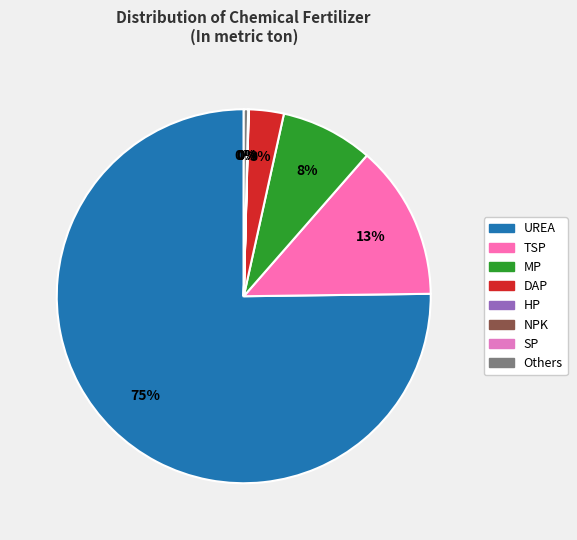

What is the ratio of the value at TSP to the value at UREA?

0.2